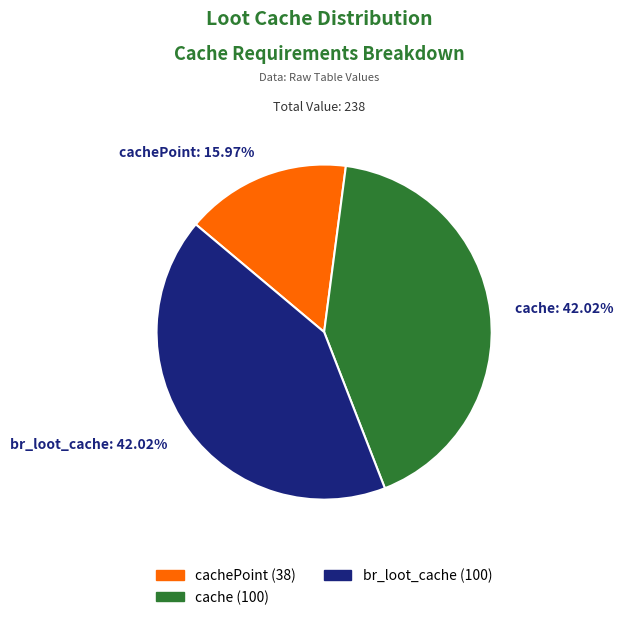

To the nearest percent, what percentage of the pie is cache?

42%